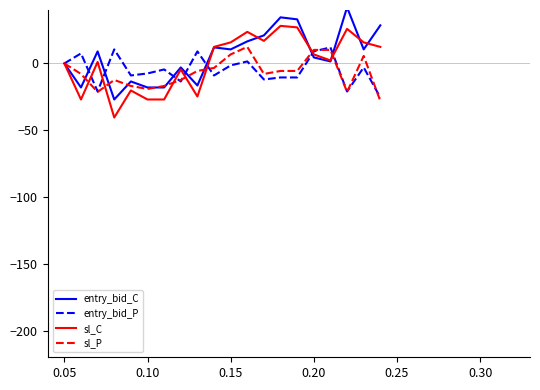

What is the highest value of the sl_P series?

12.4